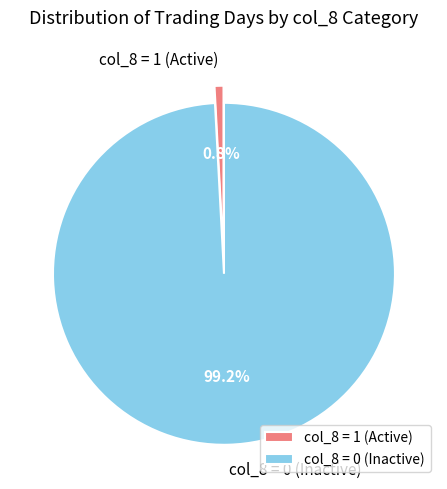

Does col_8 = 0 (Inactive) represent more than half of the total?

Yes